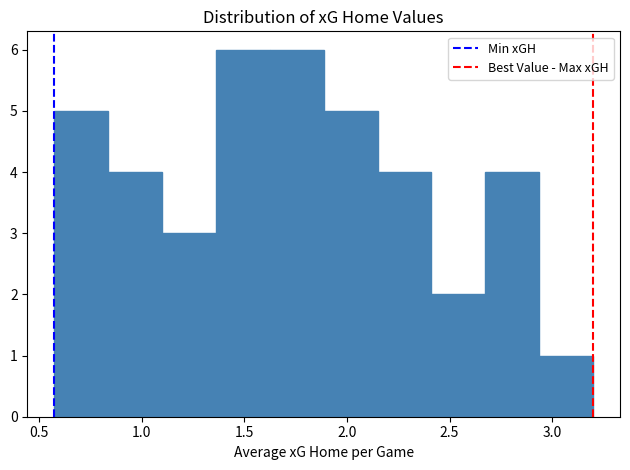

Reading left to right, transcribe this chart: for each bar, give the range it covers on the x-axis and its height. Neither the bar edges nor the heights are printed on the chart, so give them approximately, as read against the axes.

0.60 to 0.85: 5
0.85 to 1.10: 4
1.10 to 1.35: 3
1.35 to 1.60: 6
1.60 to 1.90: 6
1.90 to 2.15: 5
2.15 to 2.40: 4
2.40 to 2.65: 2
2.65 to 2.95: 4
2.95 to 3.20: 1